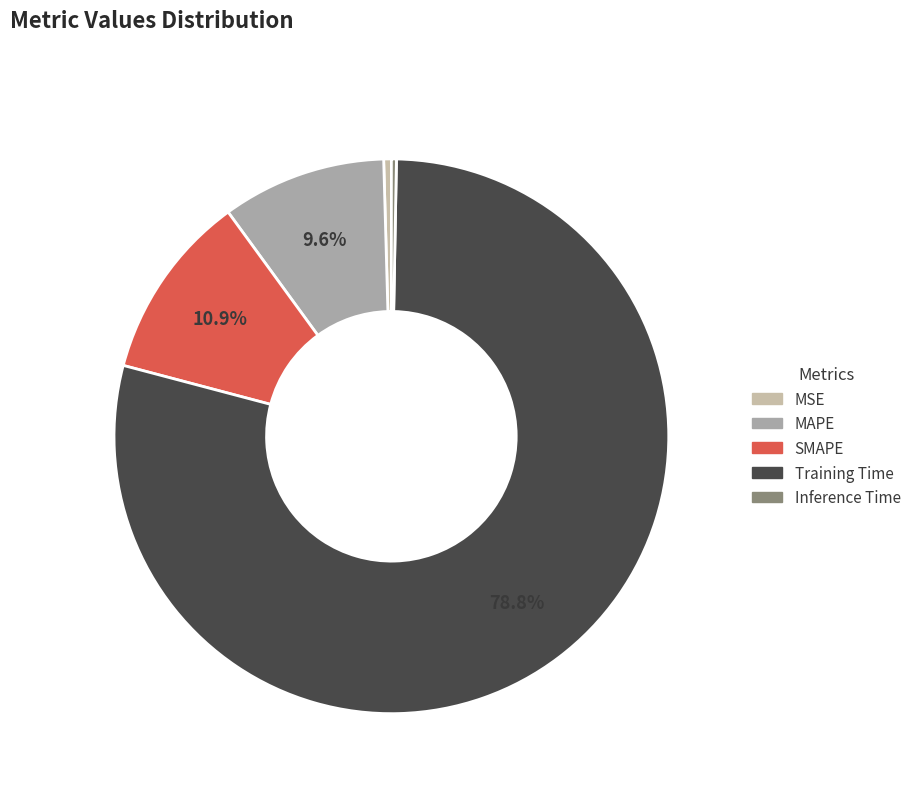

True or false: Inference Time accounts for 0% of the total.

True